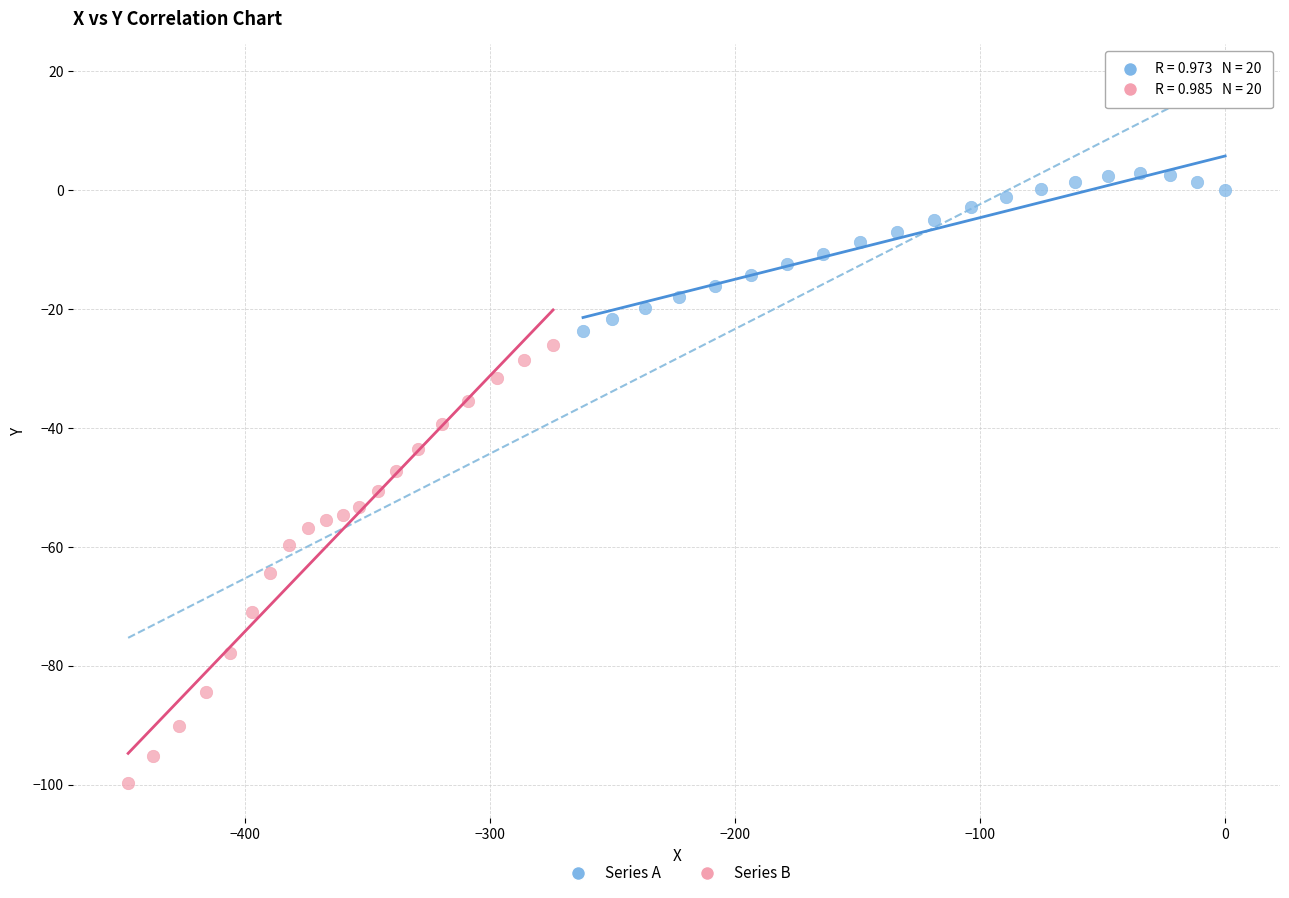

Which series reaches the minimum Y coordinate?

Series B